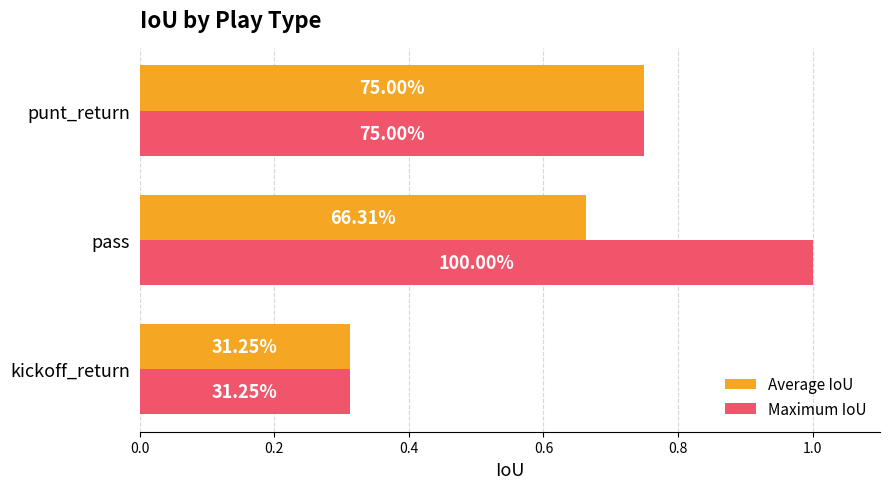

What are all the series names shown in the legend?

Average IoU, Maximum IoU